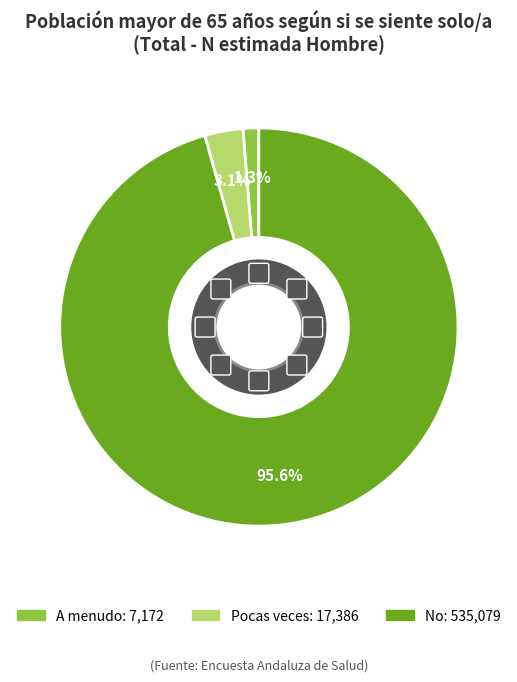

Is the sum of Pocas veces and A menudo greater than half?

No